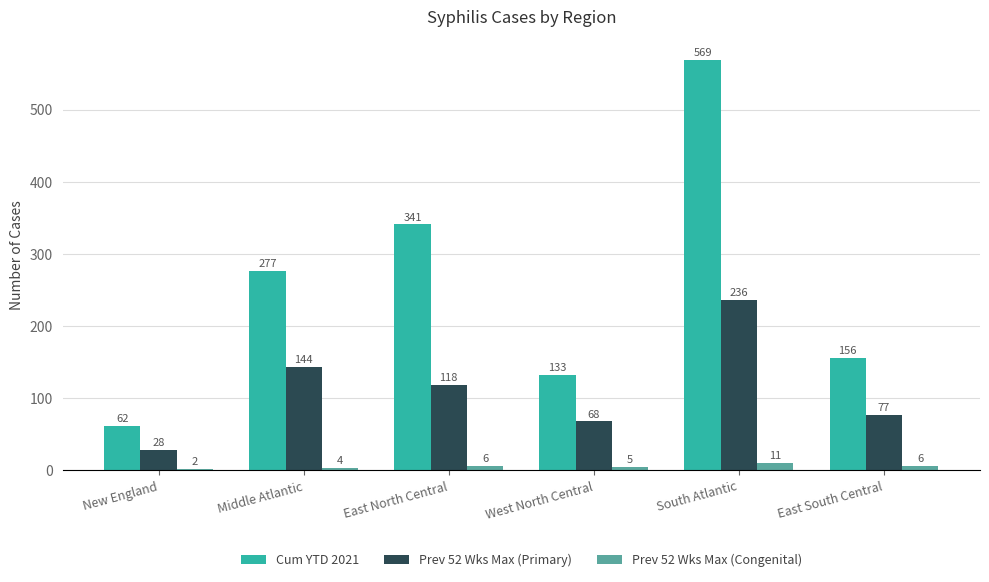

The value of Prev 52 Wks Max (Primary) at New England is 28. True or false?

True